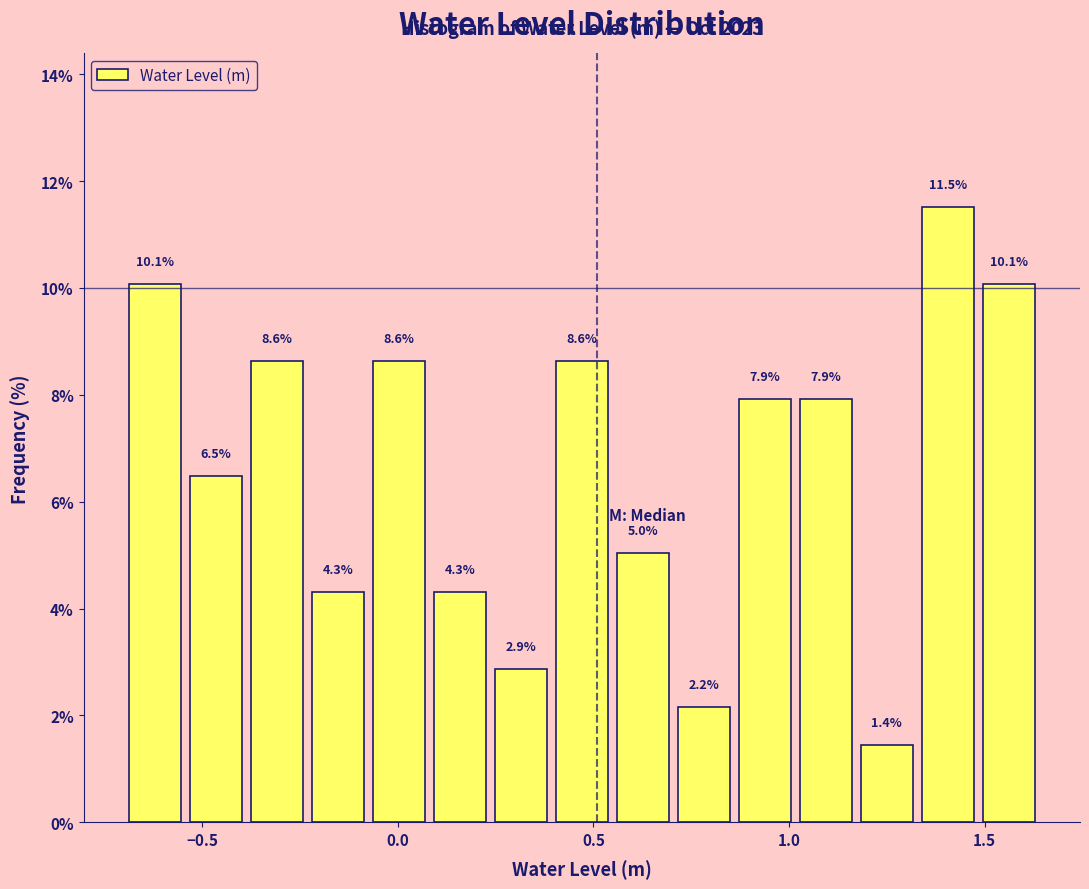

Around what value on the x-axis is the tallest bar? Give the approximate position of its centre, as read against the axis.

1.40